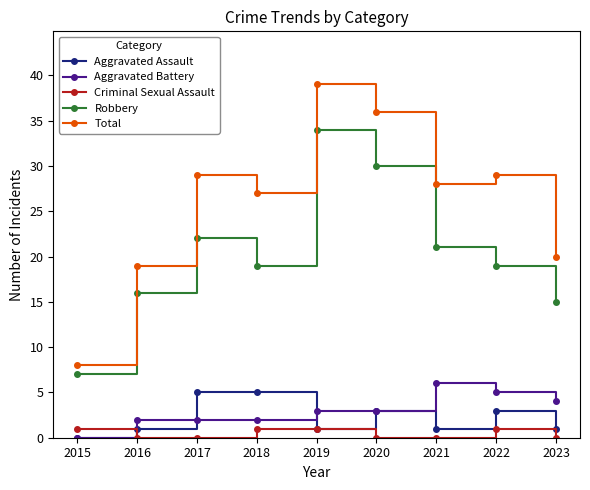

True or false: Total and Criminal Sexual Assault intersect in this chart.

False